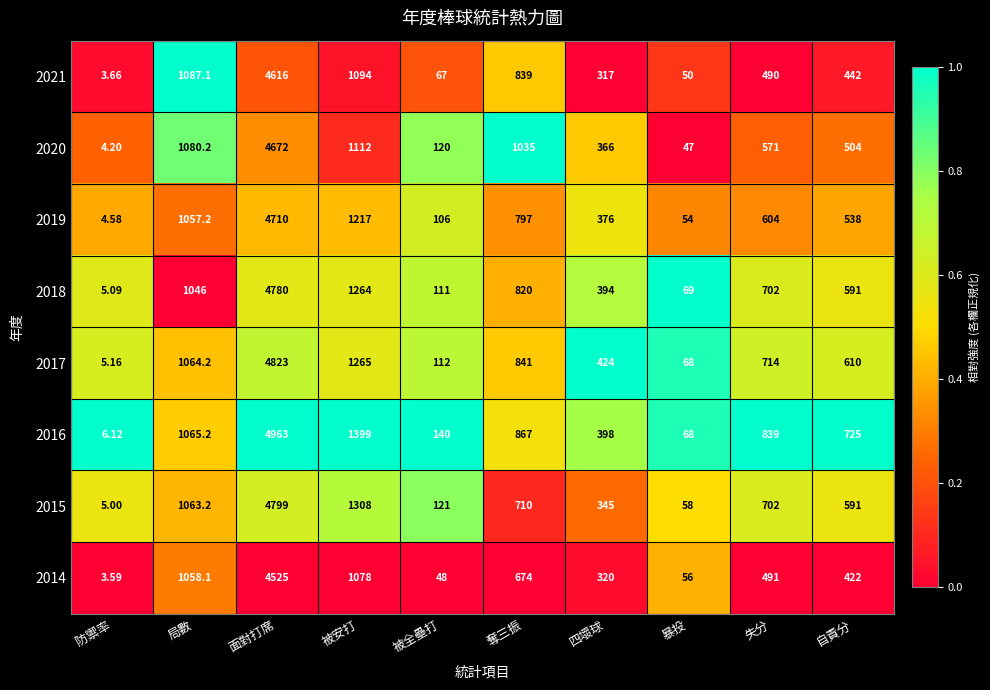

Between 面對打席 and 被安打, which series saw the biggest shift?

2016